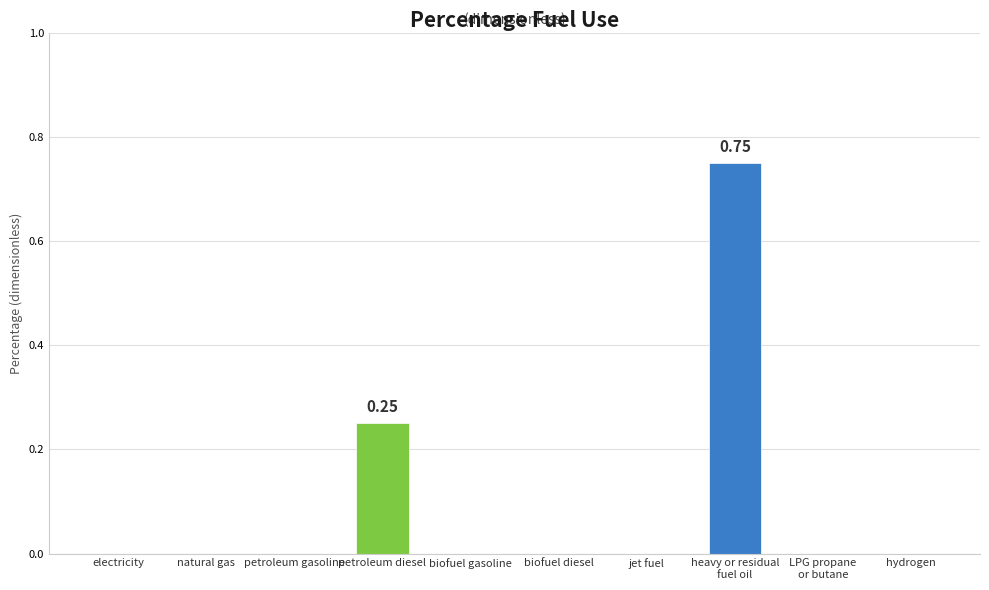

Which has a higher value, biofuel gasoline or petroleum diesel?

petroleum diesel